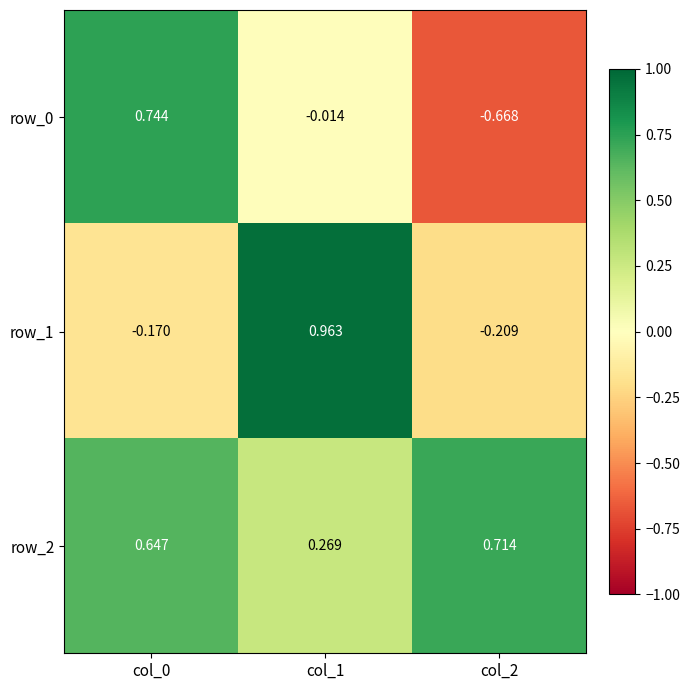

Reading right to left, list all the values displayed in this chart.

row_0: col_2=-0.7	col_1=-0.0	col_0=0.7
row_1: col_2=-0.2	col_1=1.0	col_0=-0.2
row_2: col_2=0.7	col_1=0.3	col_0=0.6